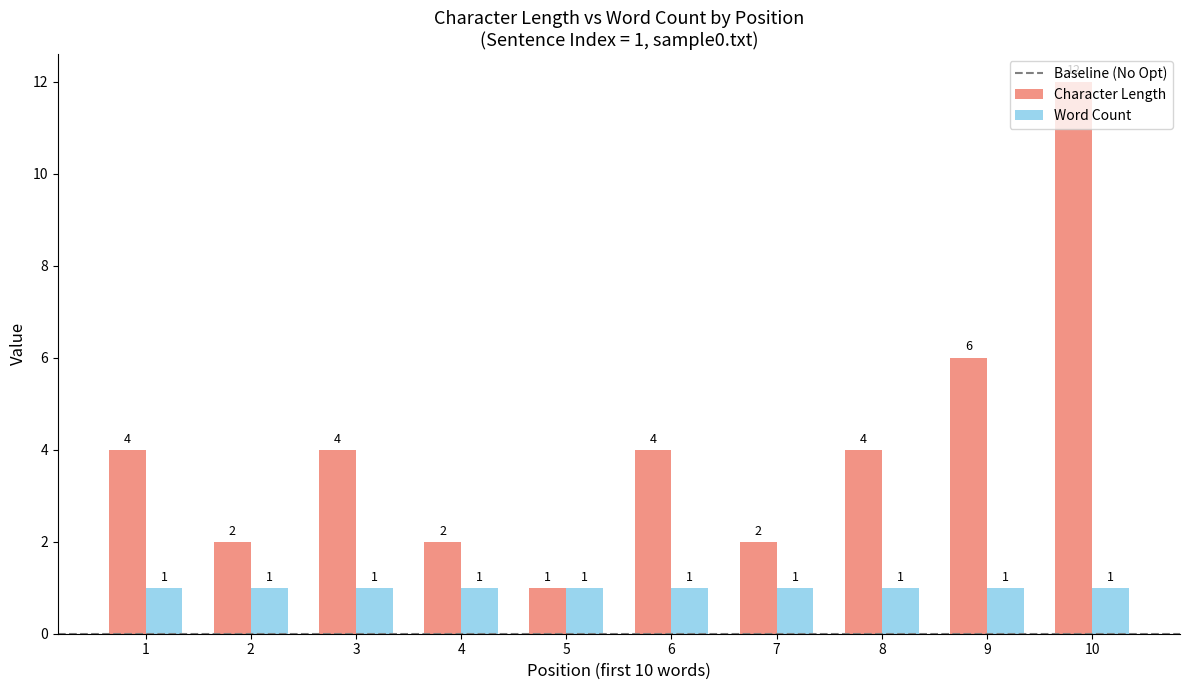

Rank the series by their average value, from lowest to highest.

Word Count, Character Length